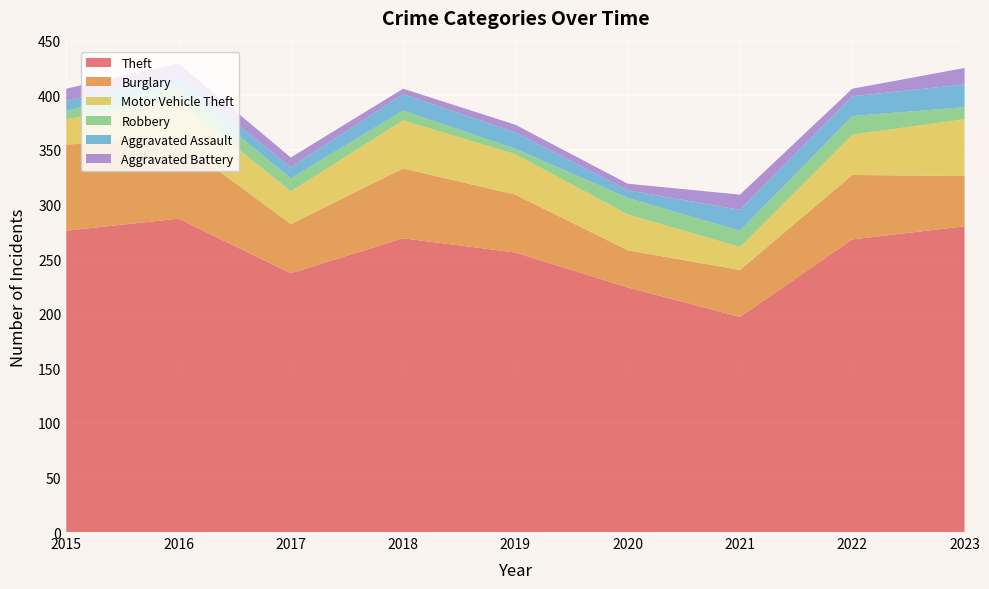

Reading right to left, list all the values displayed in this chart.

Theft: 2023=280	2022=268	2021=197	2020=224	2019=256	2018=269	2017=237	2016=287	2015=276
Burglary: 2023=46	2022=59	2021=43	2020=34	2019=53	2018=64	2017=45	2016=71	2015=79
Motor Vehicle Theft: 2023=52	2022=37	2021=21	2020=33	2019=37	2018=44	2017=30	2016=37	2015=23
Robbery: 2023=11	2022=17	2021=15	2020=15	2019=5	2018=9	2017=12	2016=13	2015=8
Aggravated Assault: 2023=21	2022=18	2021=19	2020=7	2019=15	2018=15	2017=10	2016=9	2015=9
Aggravated Battery: 2023=15	2022=7	2021=14	2020=6	2019=7	2018=5	2017=9	2016=12	2015=11